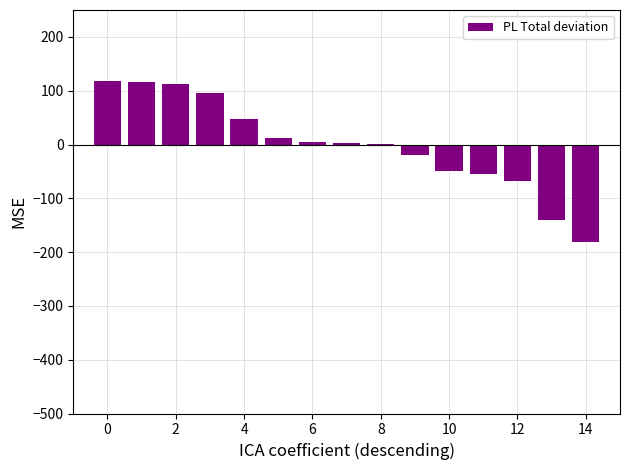

What is the maximum value shown in the chart?

118.0